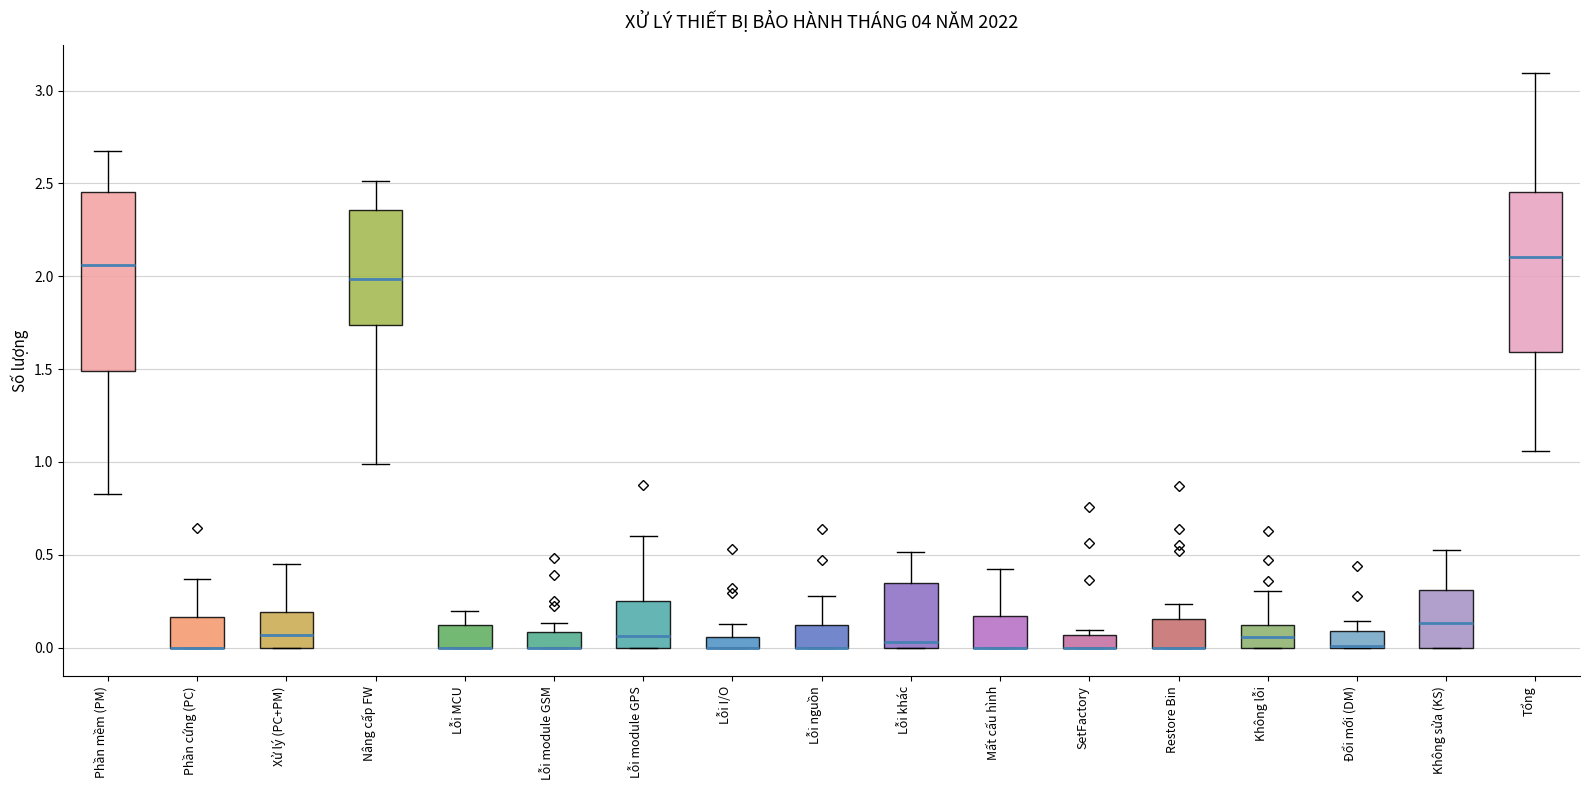

Where is the lower edge of the box for Lỗi nguồn on the y-axis? The values are not printed on the chart, so give them approximately, as read against the axis.

0.00